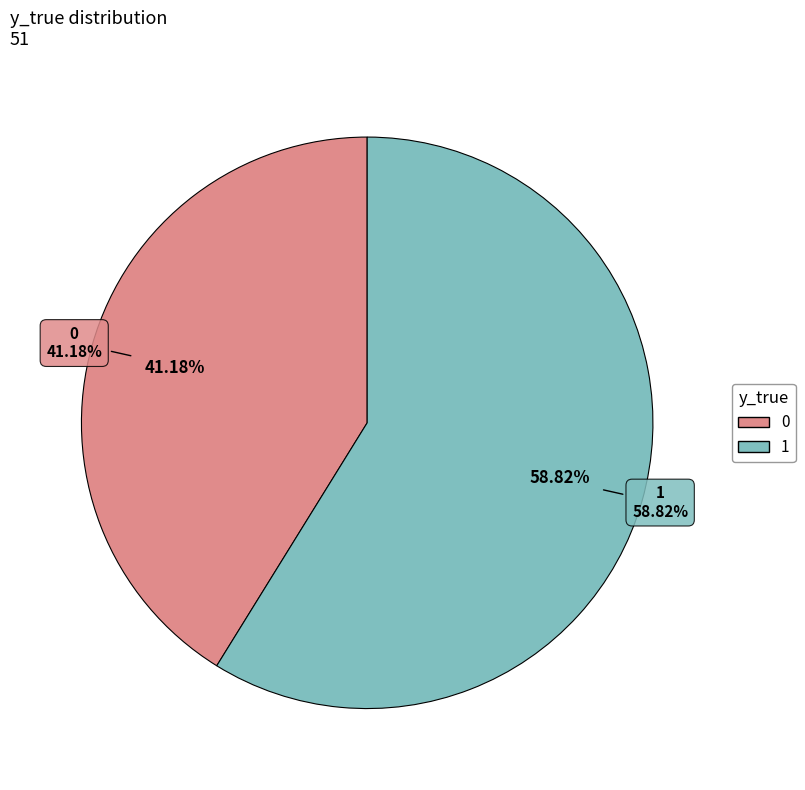

Does 1 represent more than half of the total?

Yes